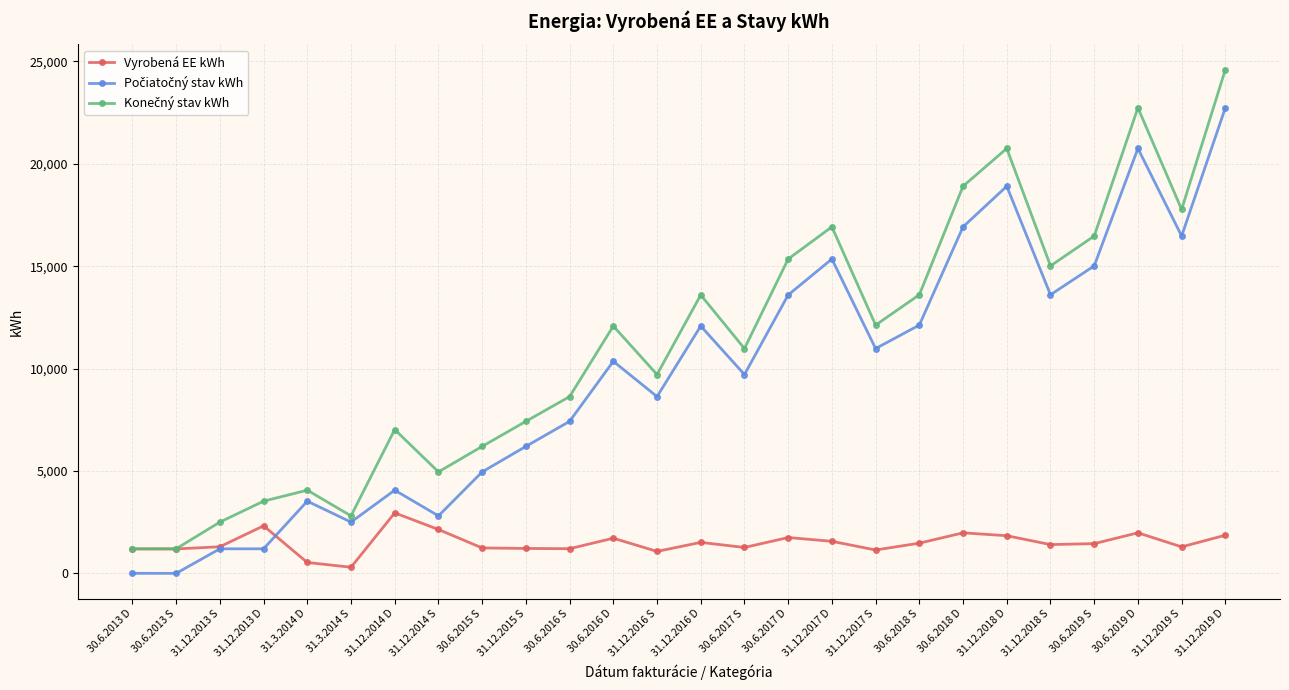

How many lines are shown in the chart?

3